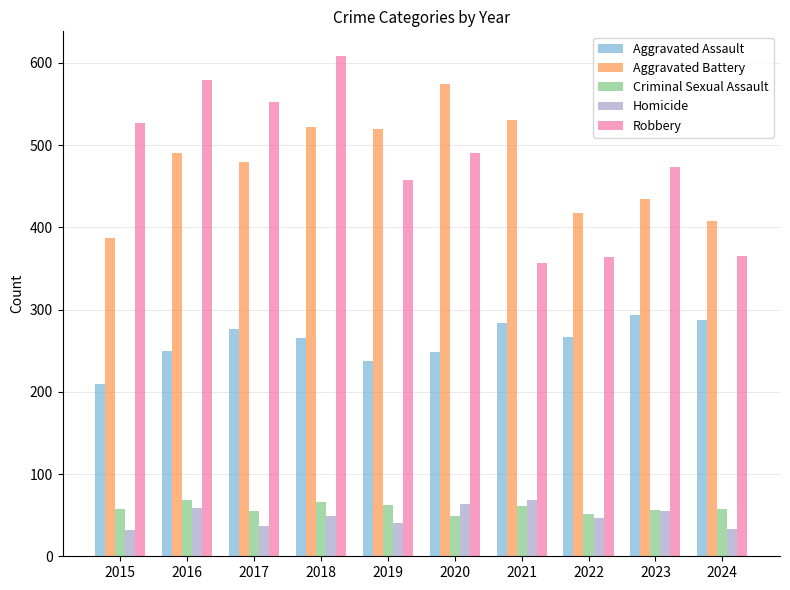

What are all the series names shown in the legend?

Aggravated Assault, Aggravated Battery, Criminal Sexual Assault, Homicide, Robbery